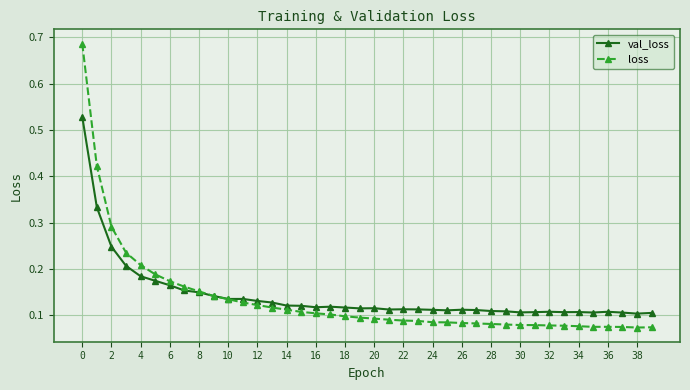

Which series has the widest spread of values?

loss